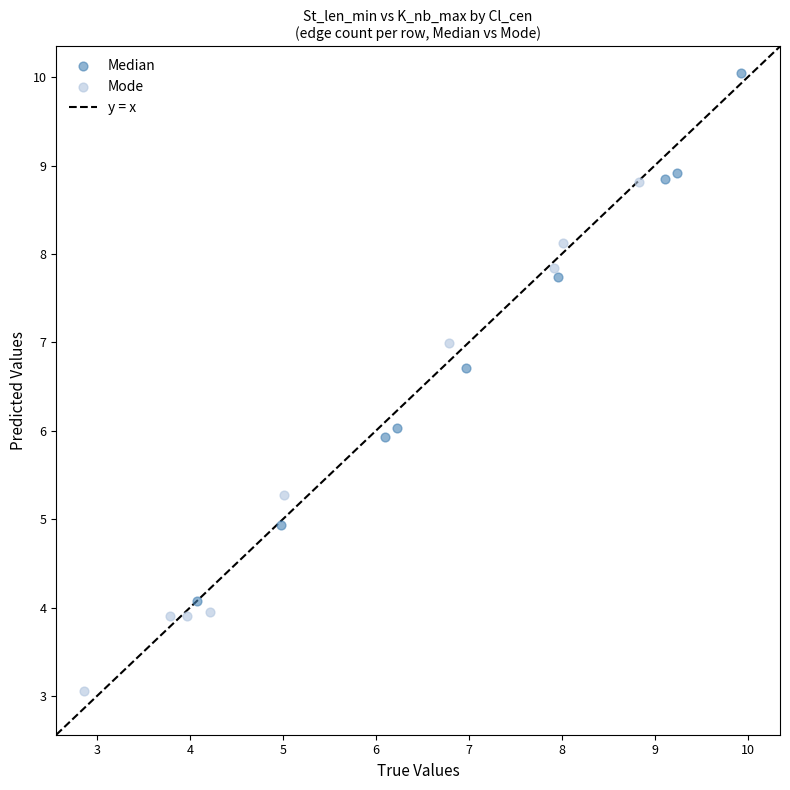

Which series contains the lowest Y value?

Mode